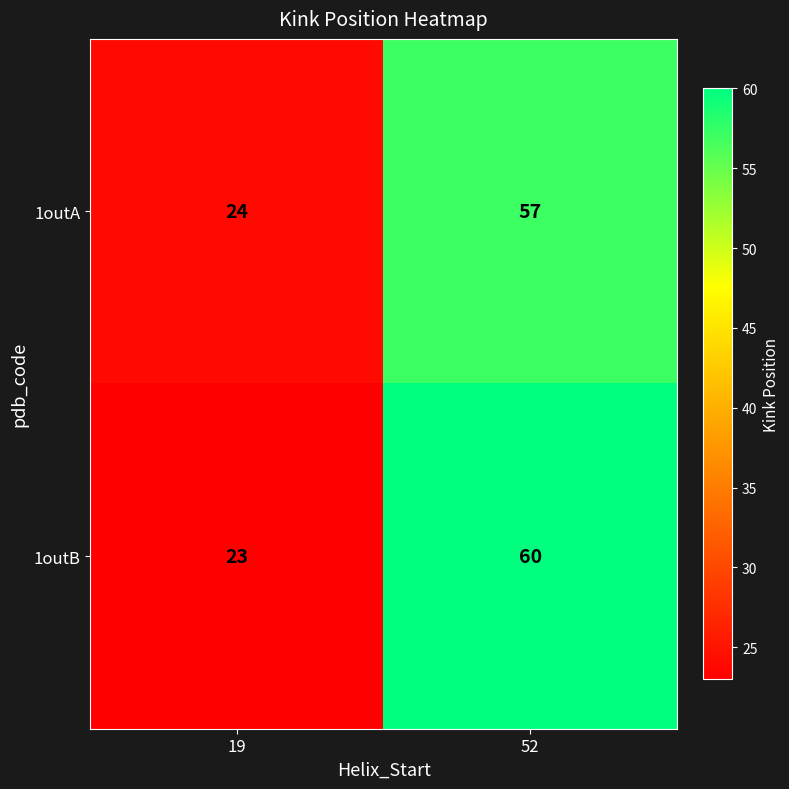

At which category is the sum across all series the highest?

52